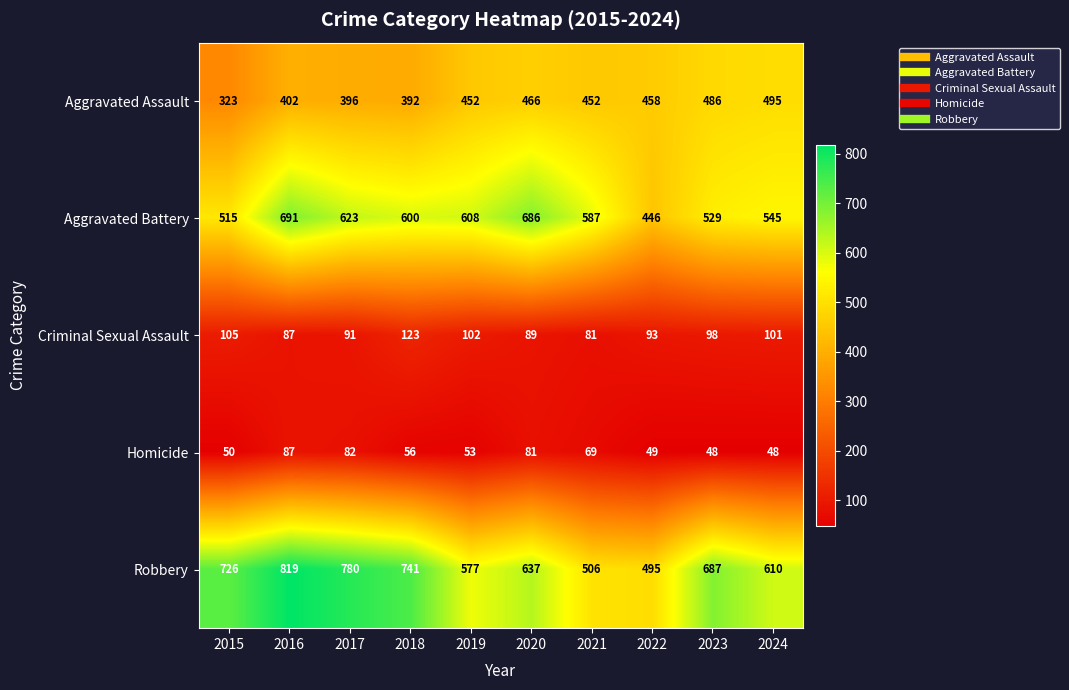

The Aggravated Assault series shows 119 at 2017. True or false?

False